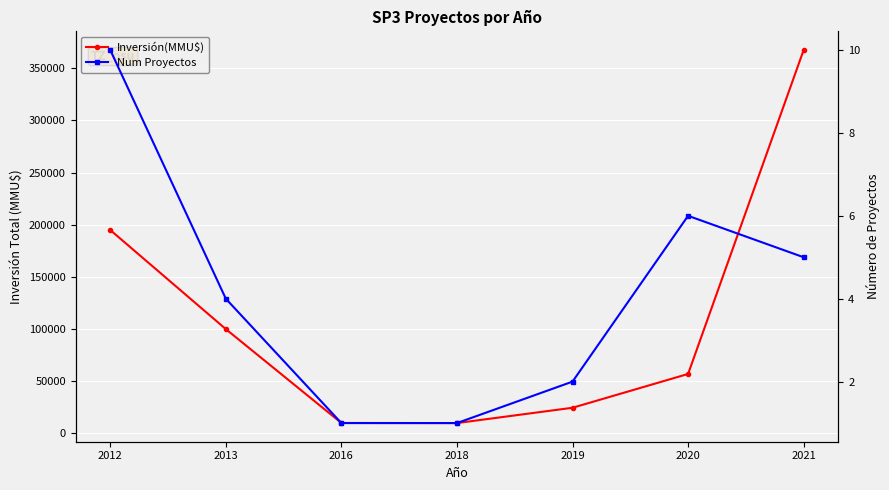

Which series changed the most between 2013 and 2018?

Inversión(MMU$)